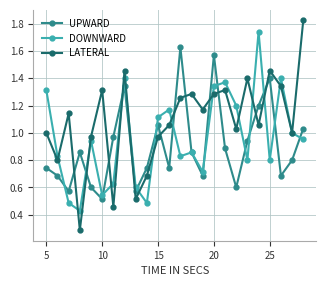

At how many categories does at least one series exceed 0?

24